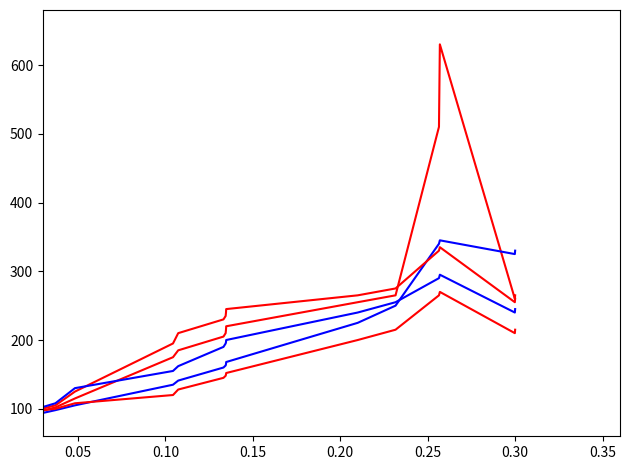

The value of Group B at 0.30 is 237. True or false?

False